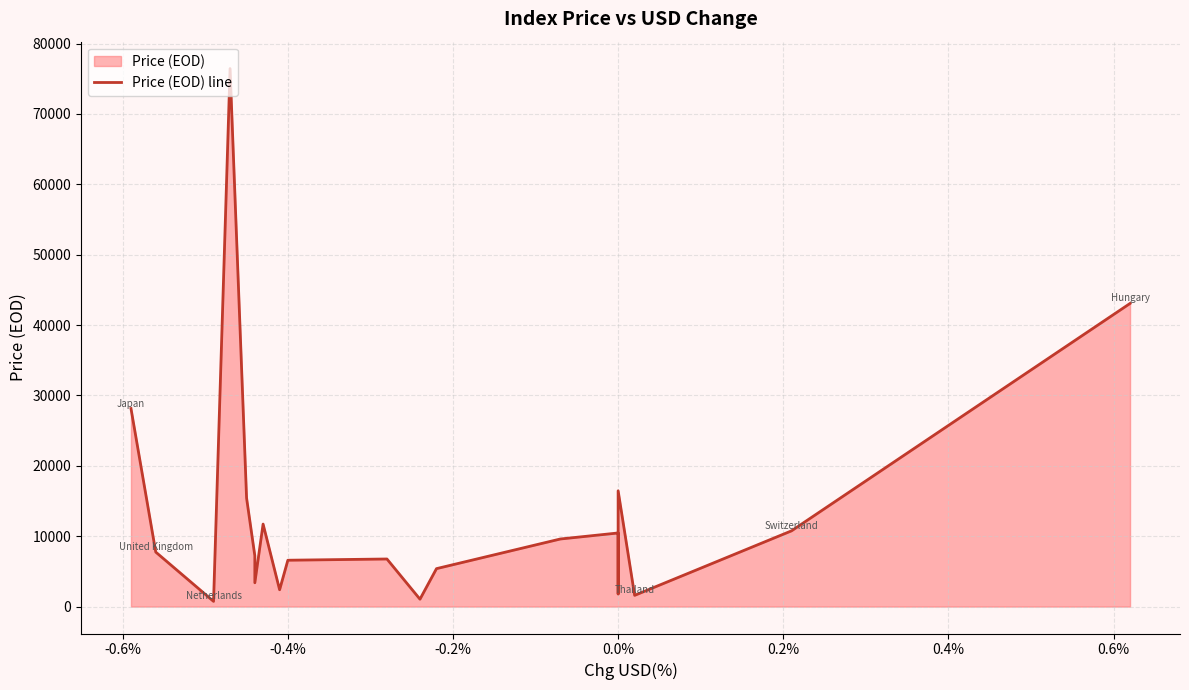

What is the value of the 14th point from the left?

9607.0